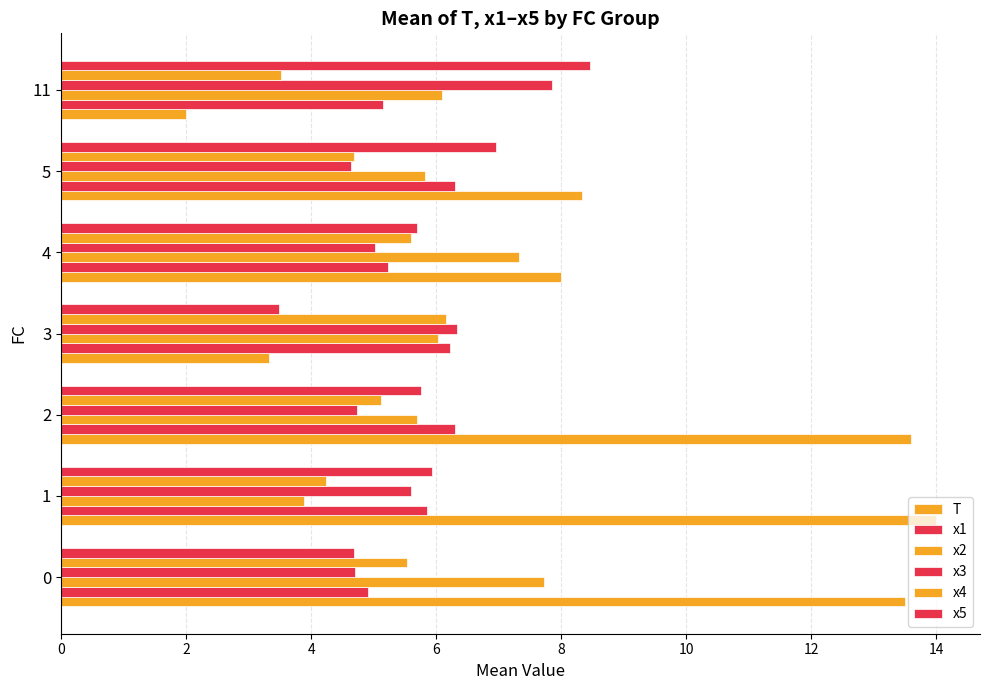

Count the number of categories in the chart.

7